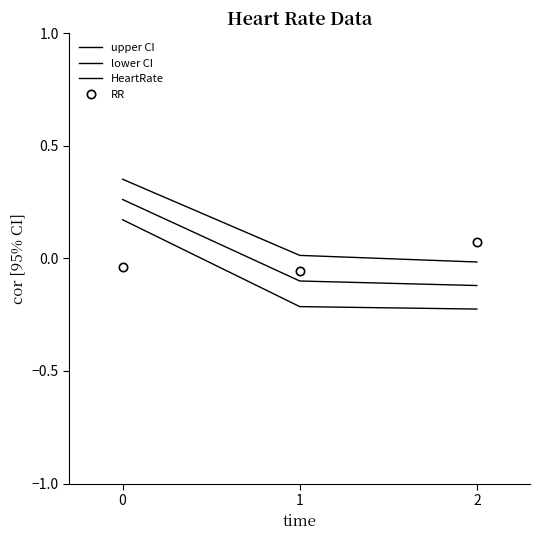

What are all the series names shown in the legend?

upper CI, lower CI, HeartRate, RR